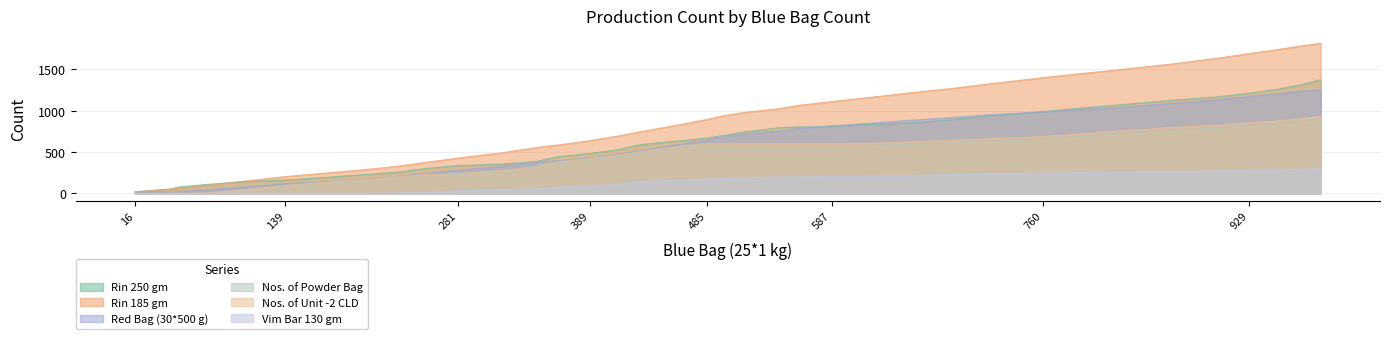

True or false: Nos. of Unit -2 CLD has a value of 197 at 793.

False